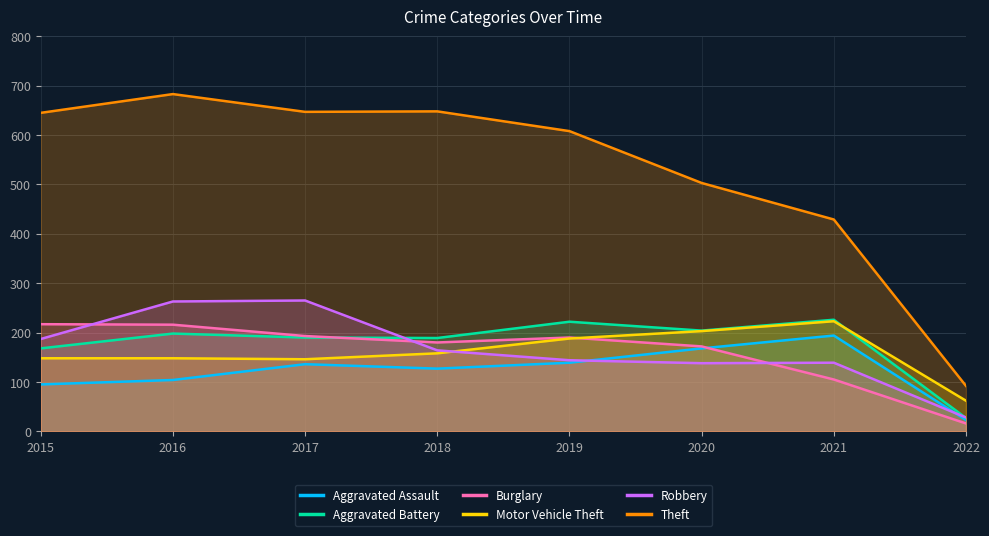

In Aggravated Battery, how many points are higher than both neighbors (excluding endpoints)?

3